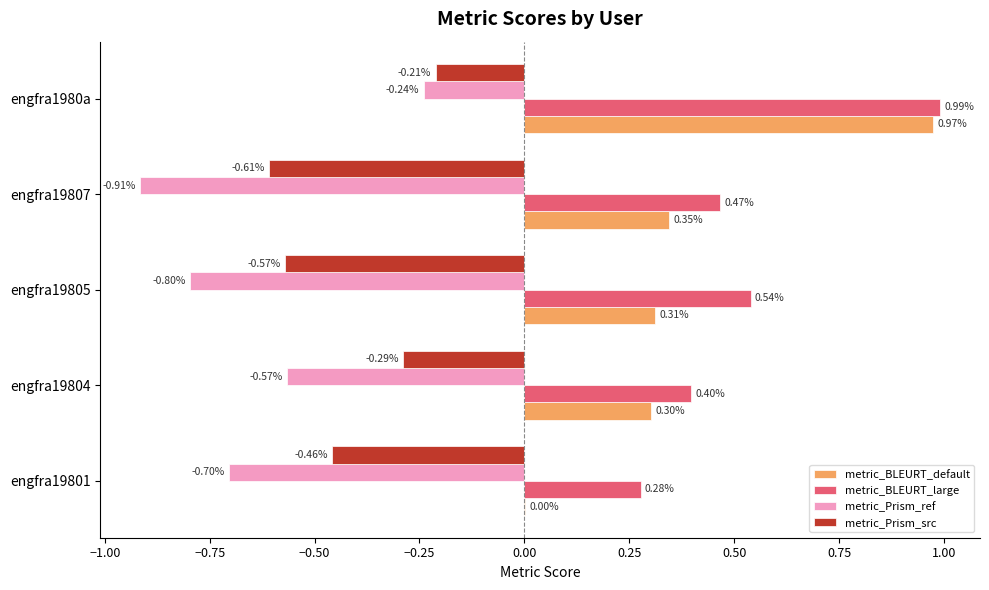

At which category is the sum across all series the highest?

engfra1980a